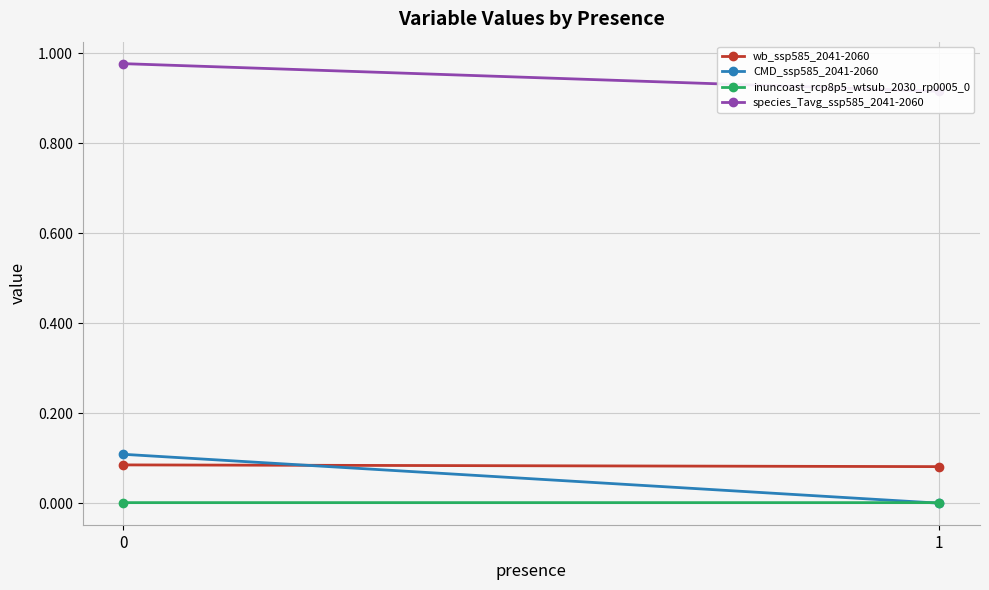

The value of inuncoast_rcp8p5_wtsub_2030_rp0005_0 at 1 is 0.0. True or false?

False